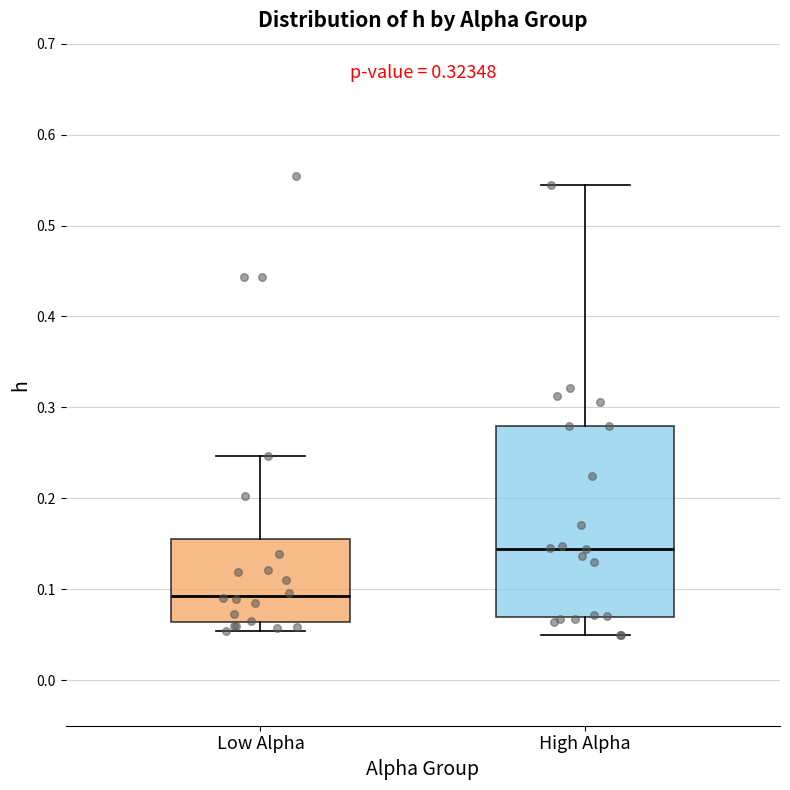

Reading left to right, read every box against the y-axis: the position of its median line, the range the box covers, and the ends of its whiskers. The values are not printed on the chart, so give them approximately, as read against the axis.

Low Alpha: median 0.09, box 0.06 to 0.16, whiskers 0.05 to 0.25
High Alpha: median 0.14, box 0.07 to 0.28, whiskers 0.05 to 0.54